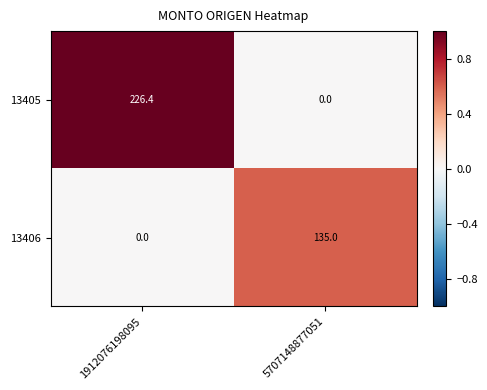

True or false: 13406 has a value of 0.0 at 1912076198095.

True